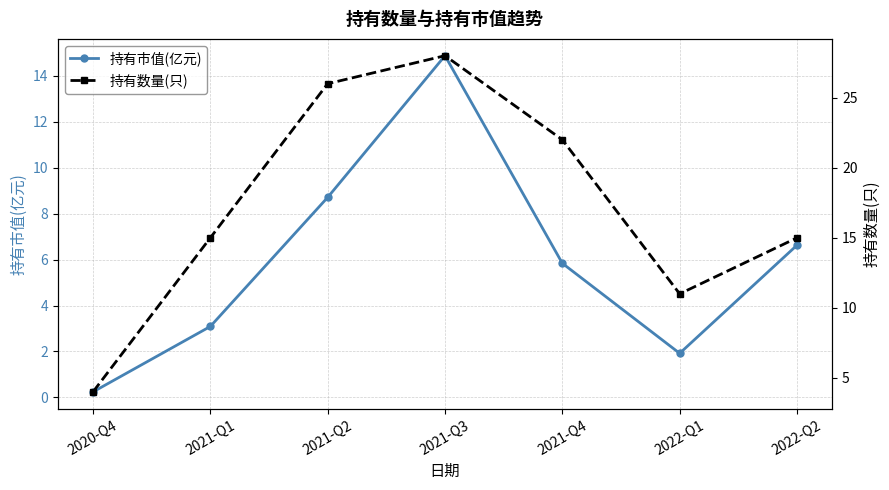

What is the spread (max minus min) of values at 2021-Q3?

13.1